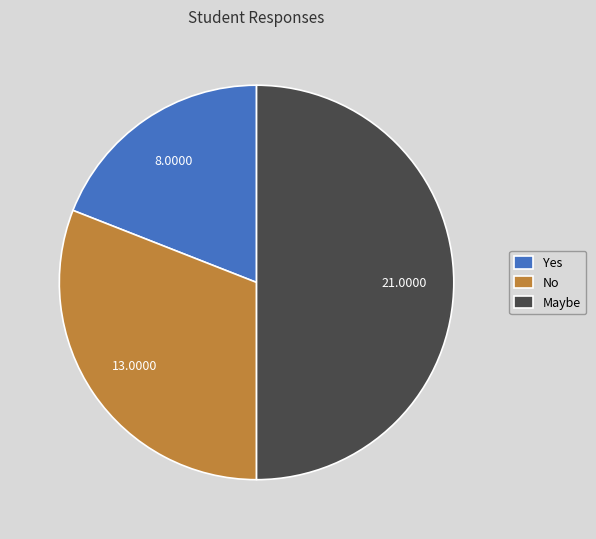

What is the smallest slice in the pie chart?

Yes